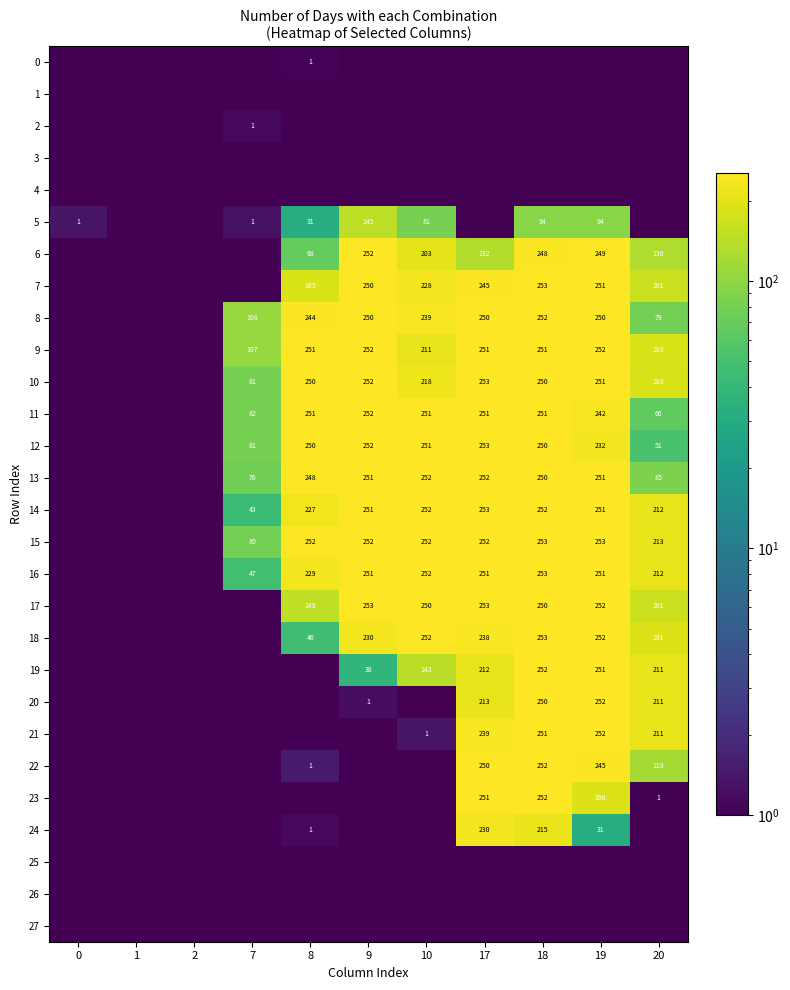

At which label does 18 first exceed 191?

9